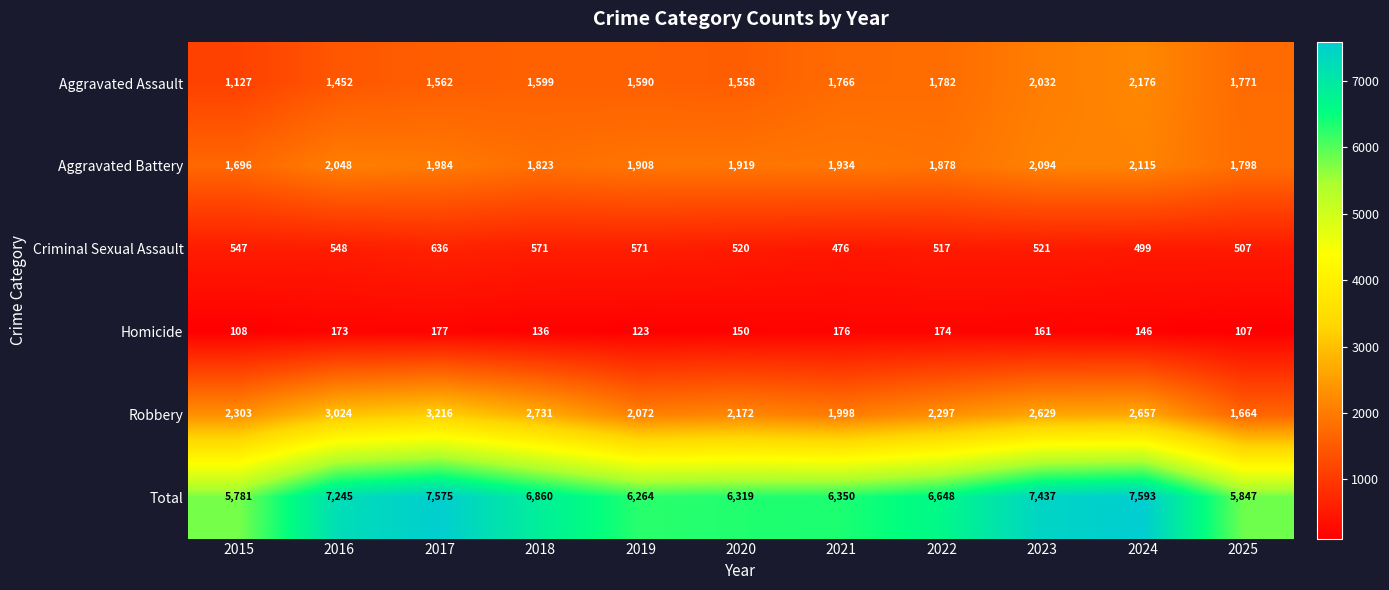

What is the total value across all series at 2023?

14874